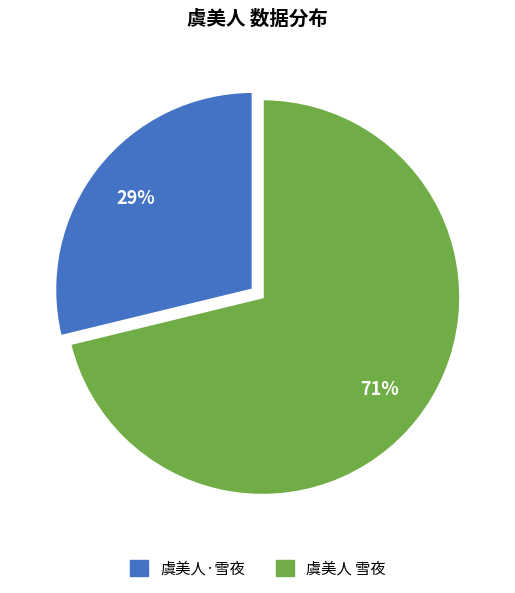

The 虞美人·雪夜 slice represents 19% of the pie. True or false?

False